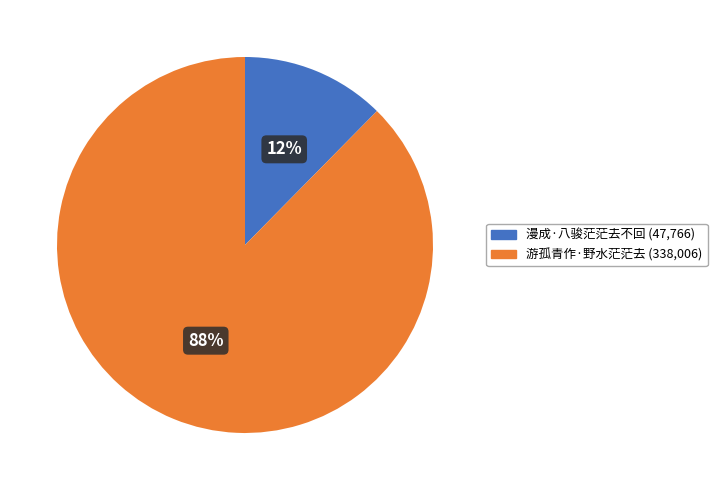

Combined, do 漫成·八骏茫茫去不回 and 游孤青作·野水茫茫去 account for over 50%?

Yes